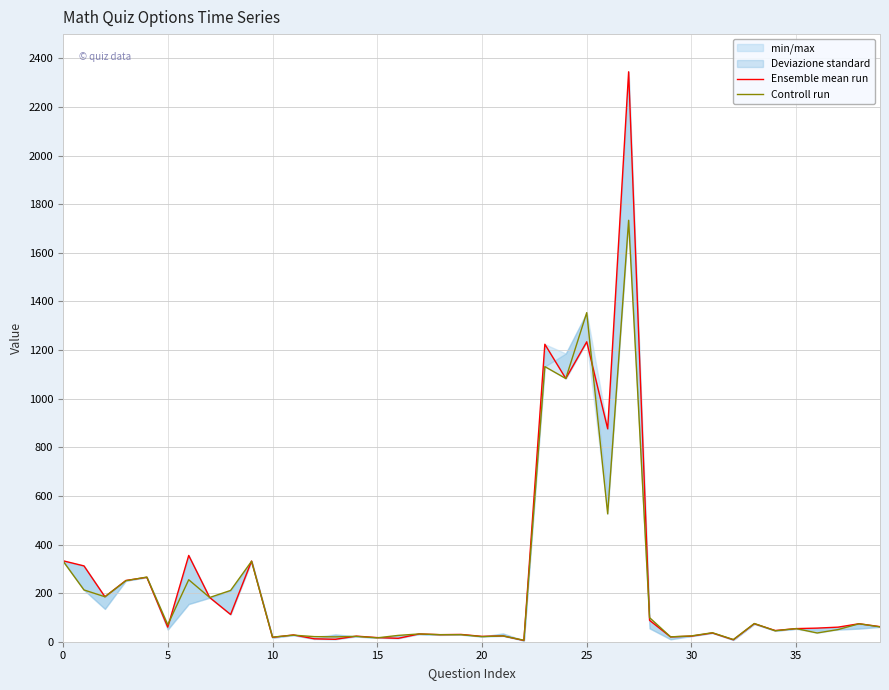

After their last crossing, which series has the higher values: Ensemble mean run or Controll run?

Ensemble mean run